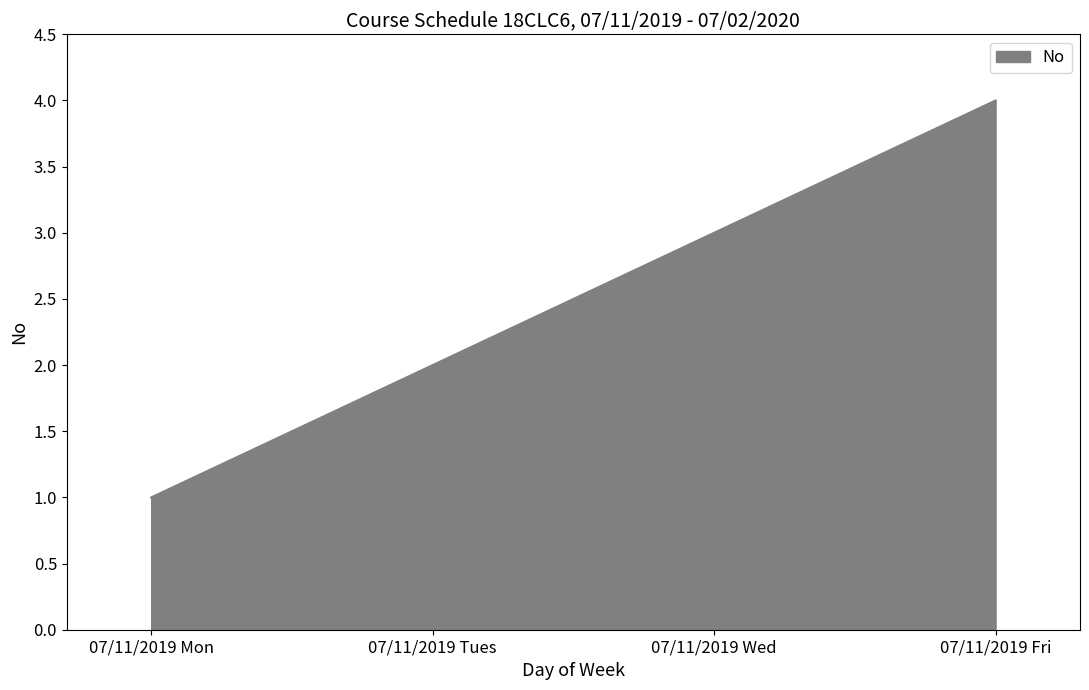

Read the value at 07/11/2019 Wed.

3